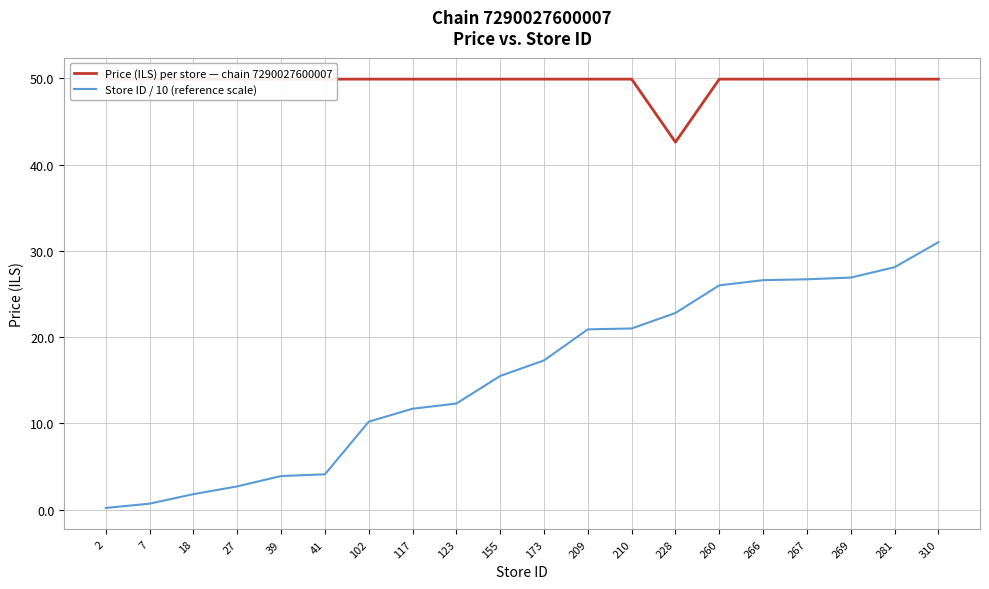

At which category is the sum across all series the highest?

310